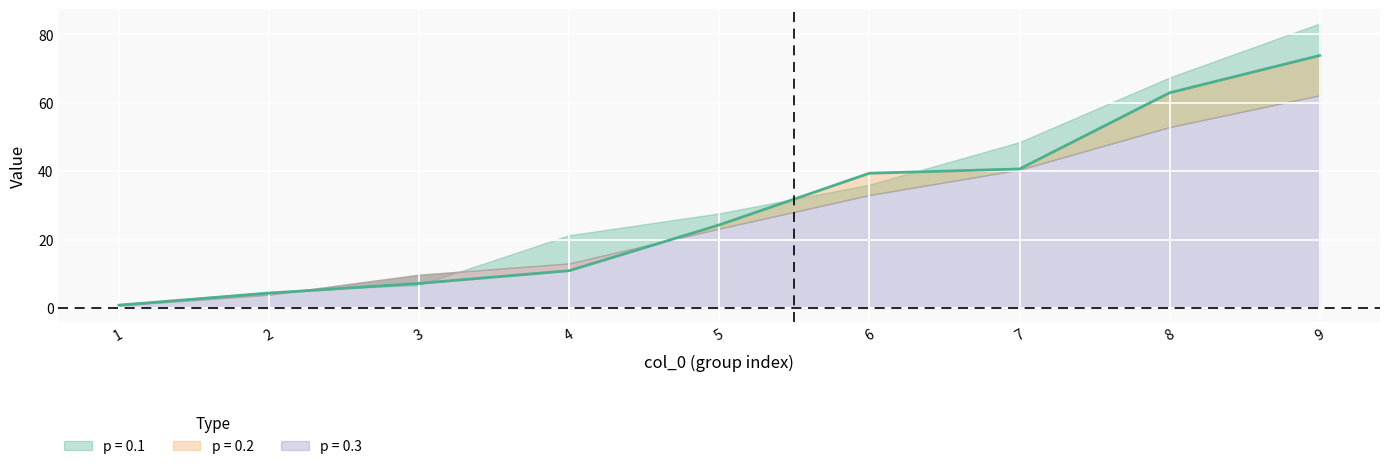

What is the difference between the highest and lowest values at 4?

10.4